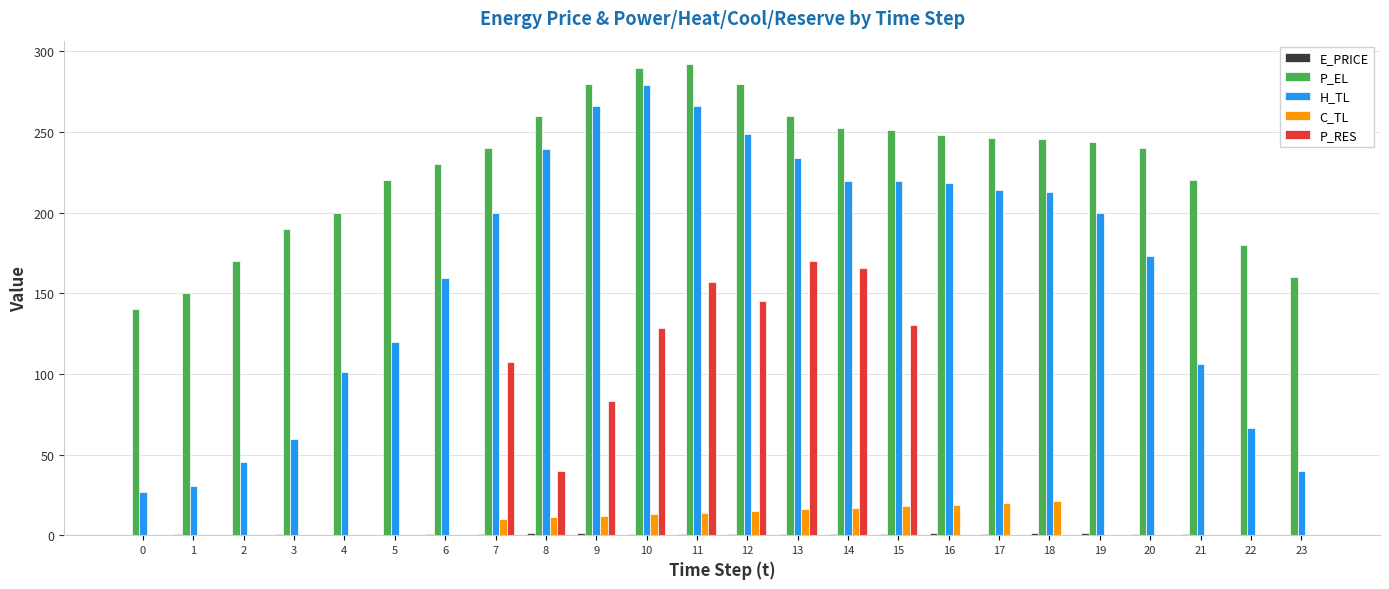

What is the total value across all series at 16?

486.4